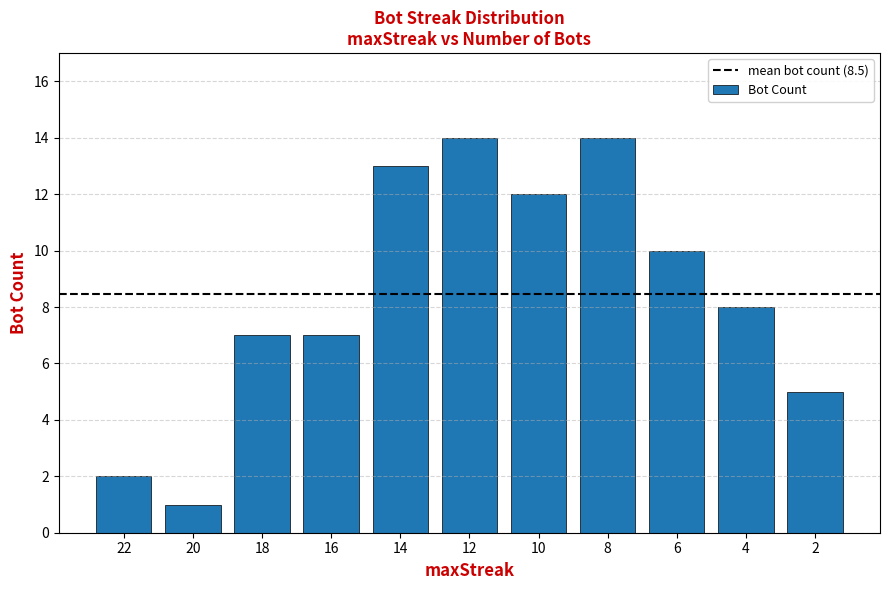

Between 6 and 16, which is larger?

6